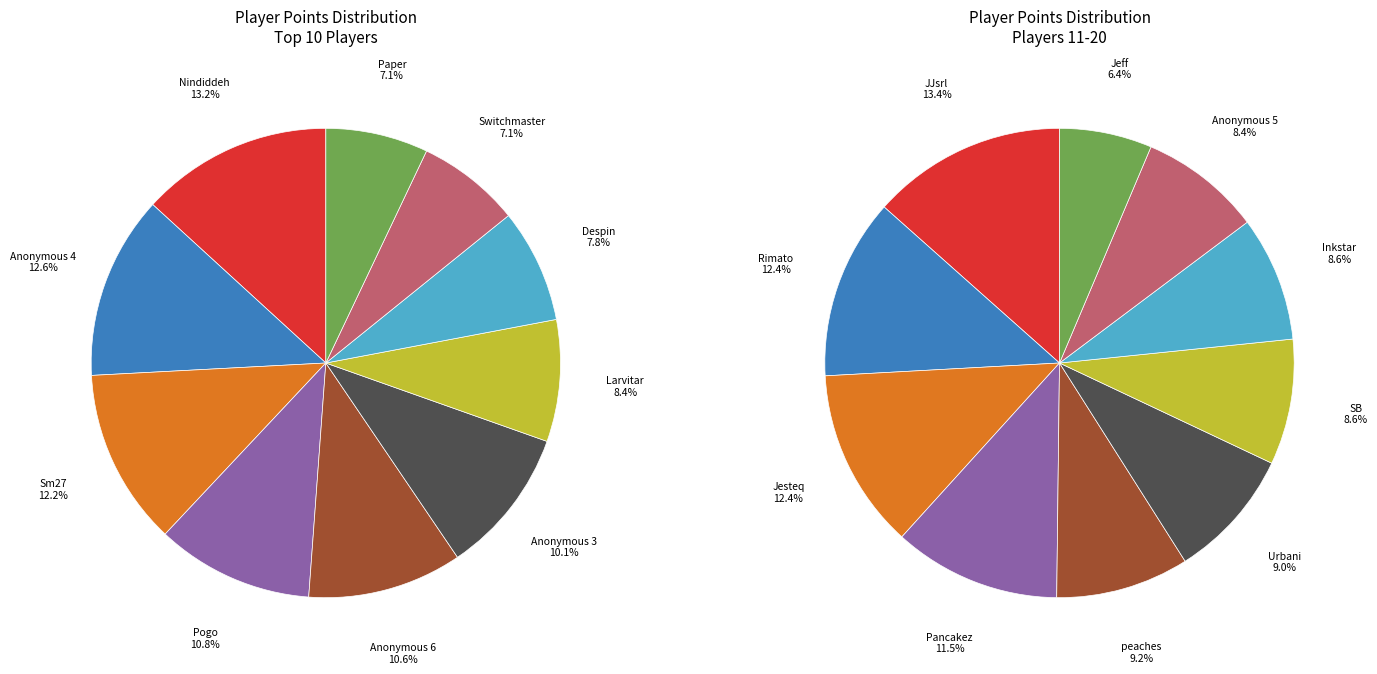

What is the change in value from Pogo to Paper?

-195